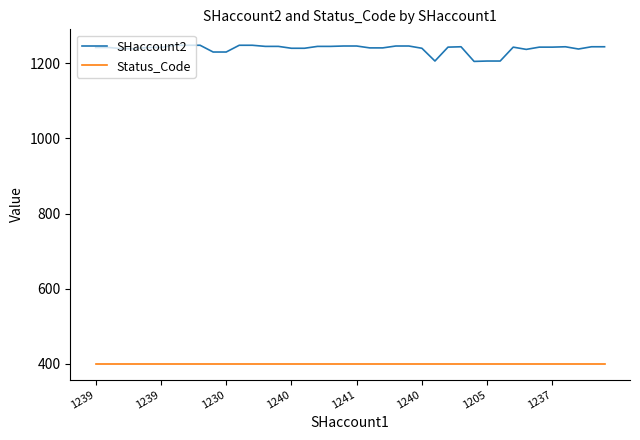

Which series has the largest total across all categories?

SHaccount2